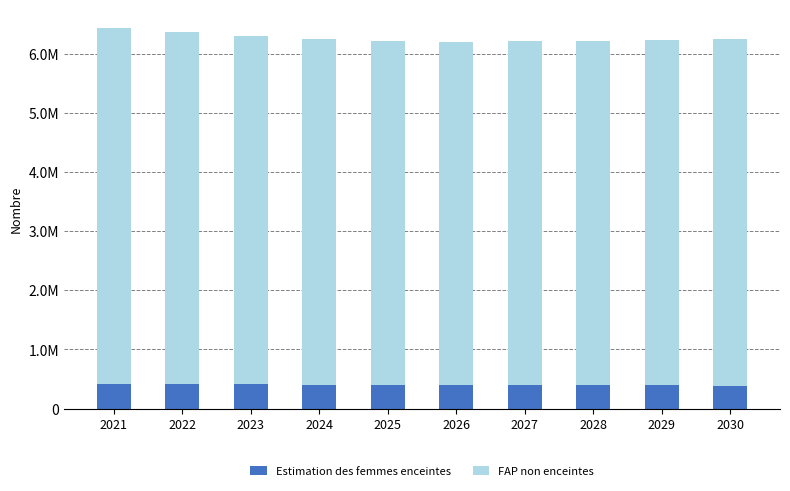

What are all the series names shown in the legend?

Estimation des femmes enceintes, FAP non enceintes